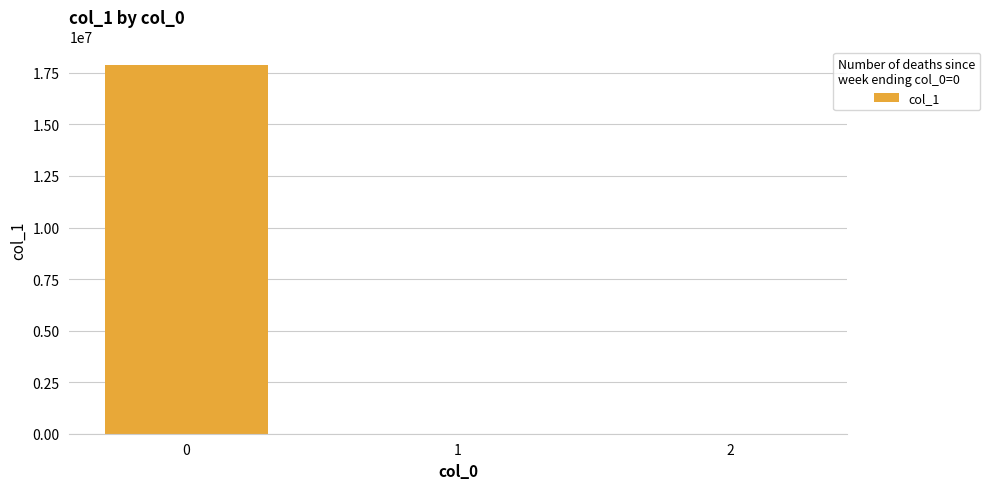

Count the number of data series in this chart.

1